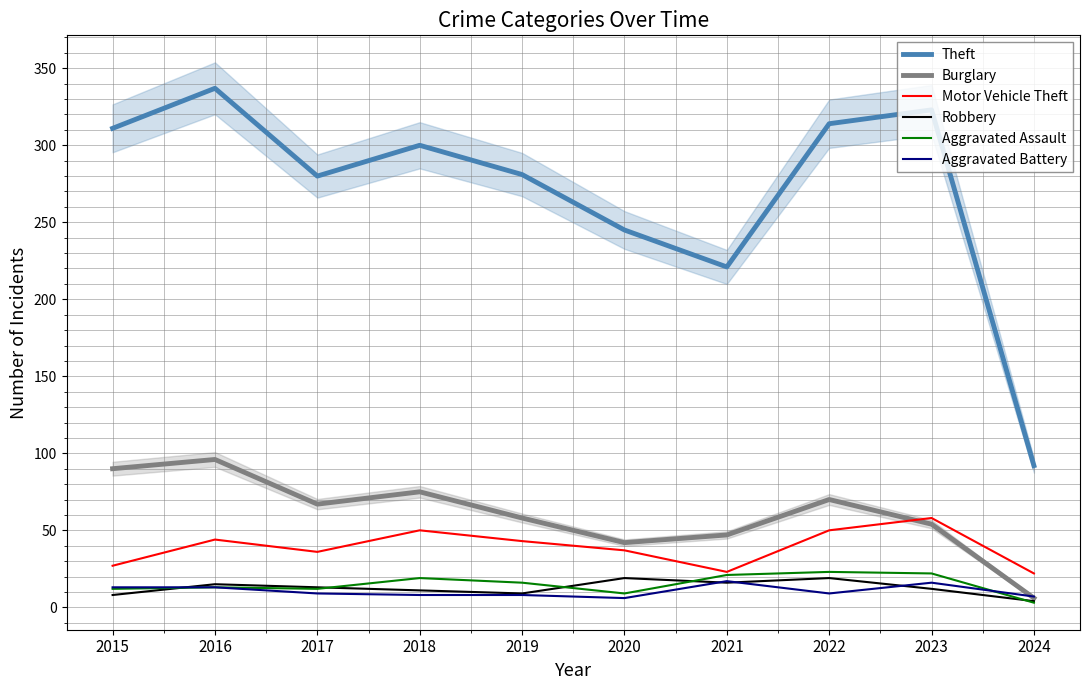

What is the approximate value of Burglary at 2015, to the nearest 10?

90